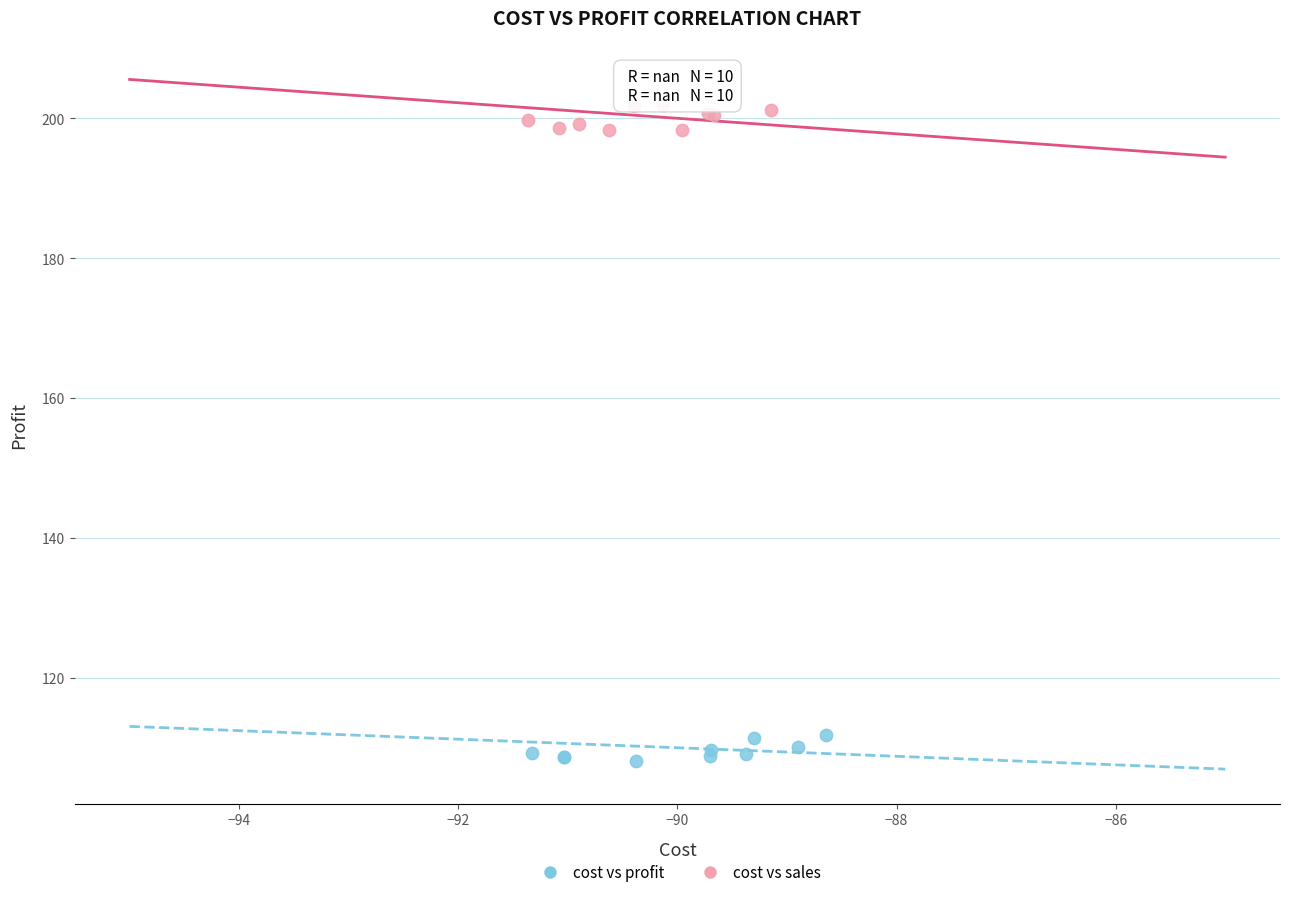

What are all the series names shown in the legend?

cost vs profit, cost vs sales